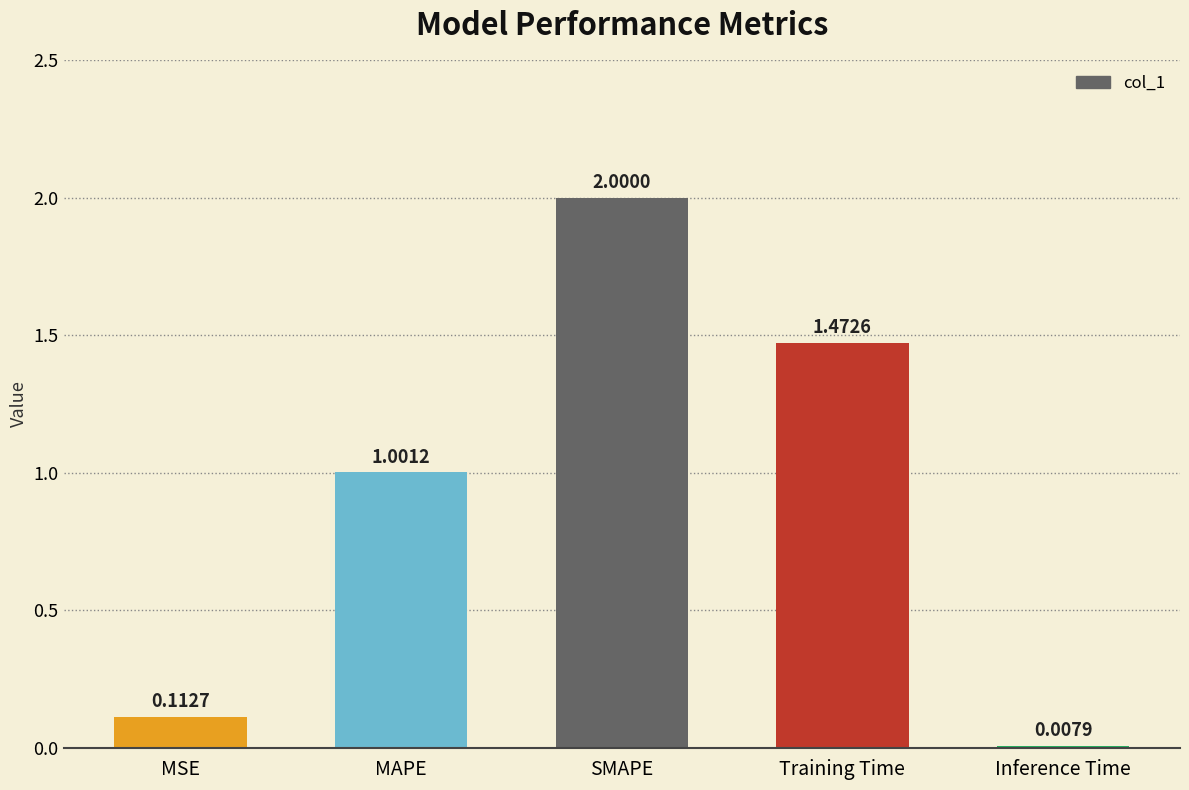

Is it true that the value at MAPE is 1.0?

True